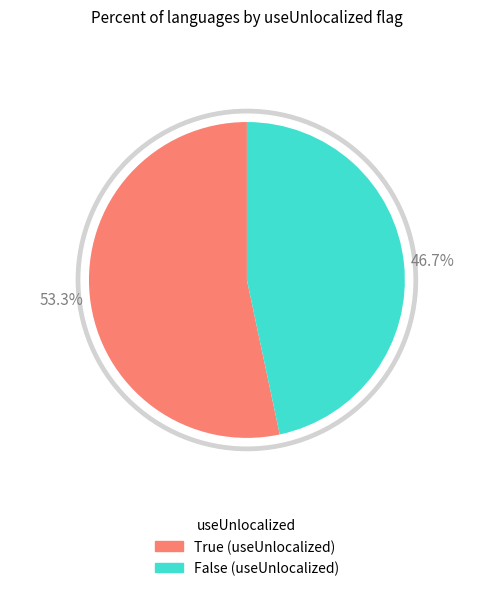

Which category has the smallest portion of the pie?

False